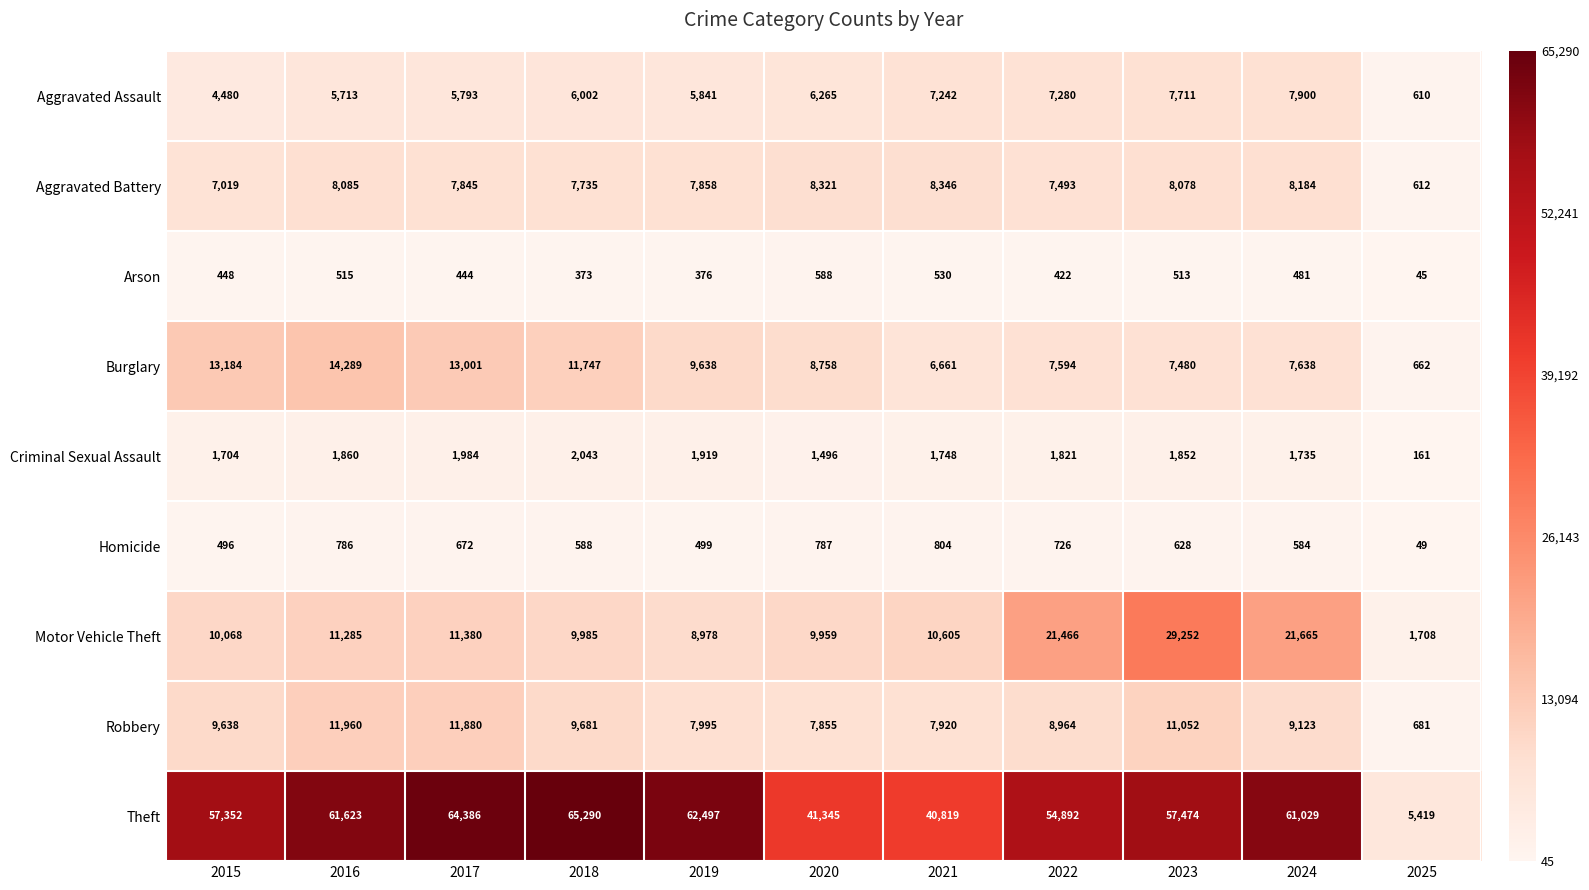

What is the difference between the second highest and second lowest values in the Motor Vehicle Theft series?

12687